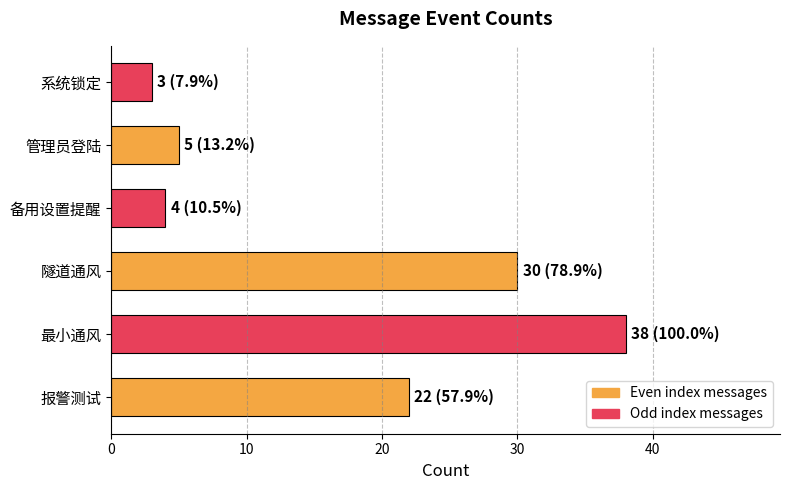

How many series are shown in this chart?

1